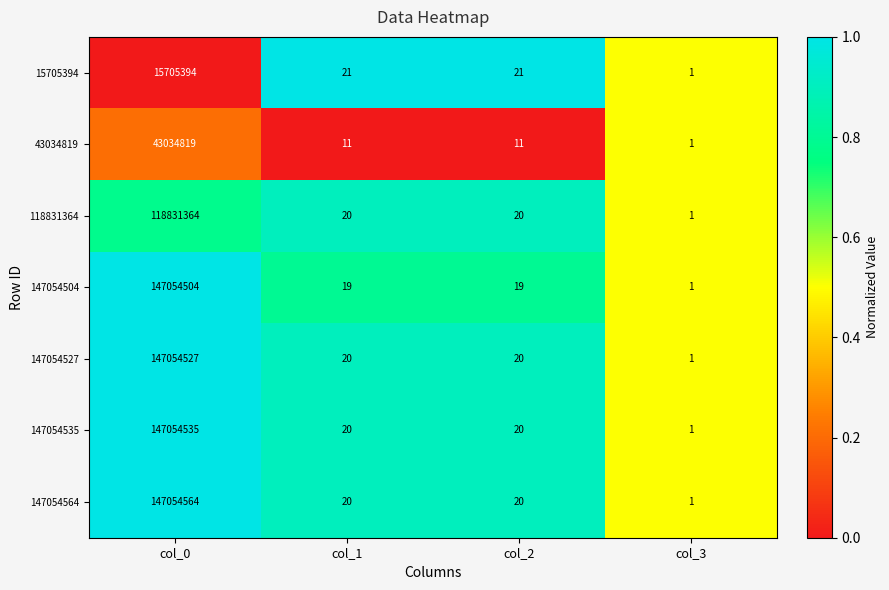

What is the average value of the 147054504 series?

36763636